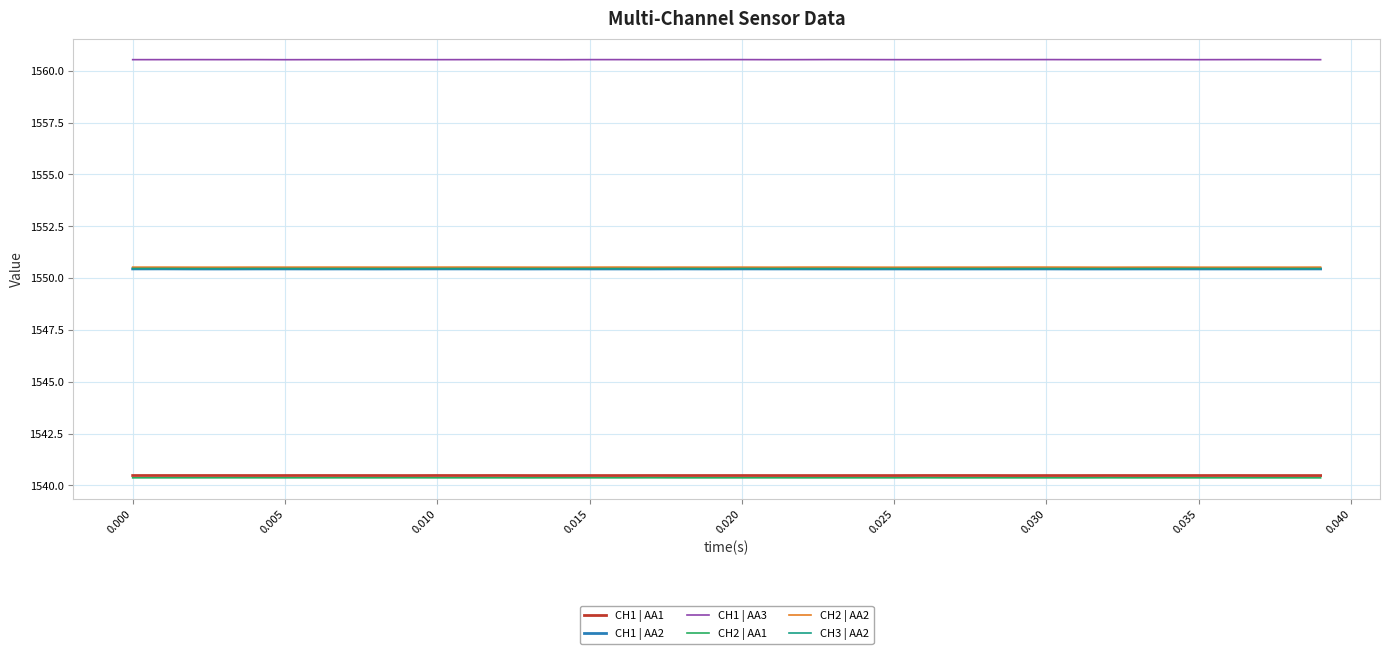

True or false: CH1 | AA3 and CH1 | AA1 cross at least once.

False